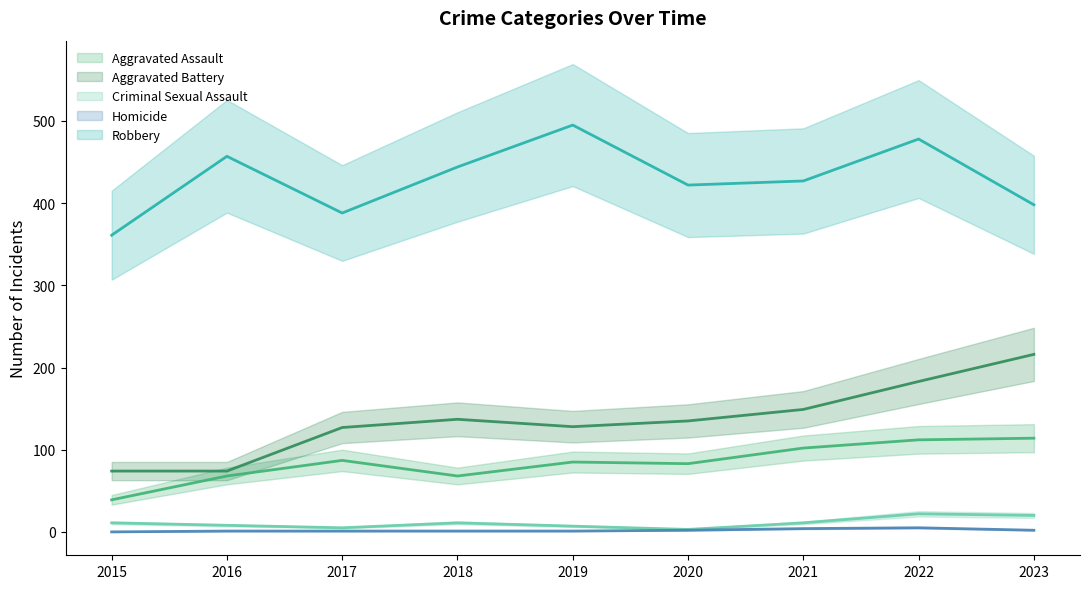

How many values in the Aggravated Assault series are below 85?

4